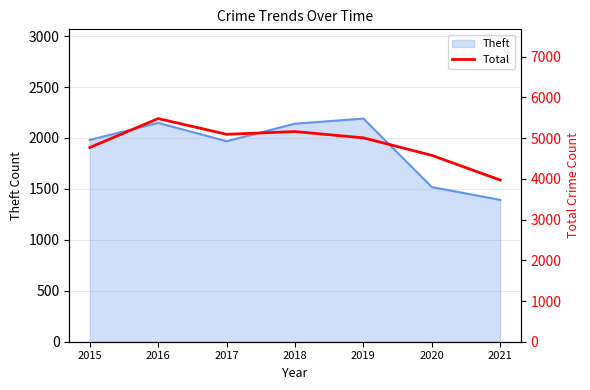

What is the greatest value displayed?

5481